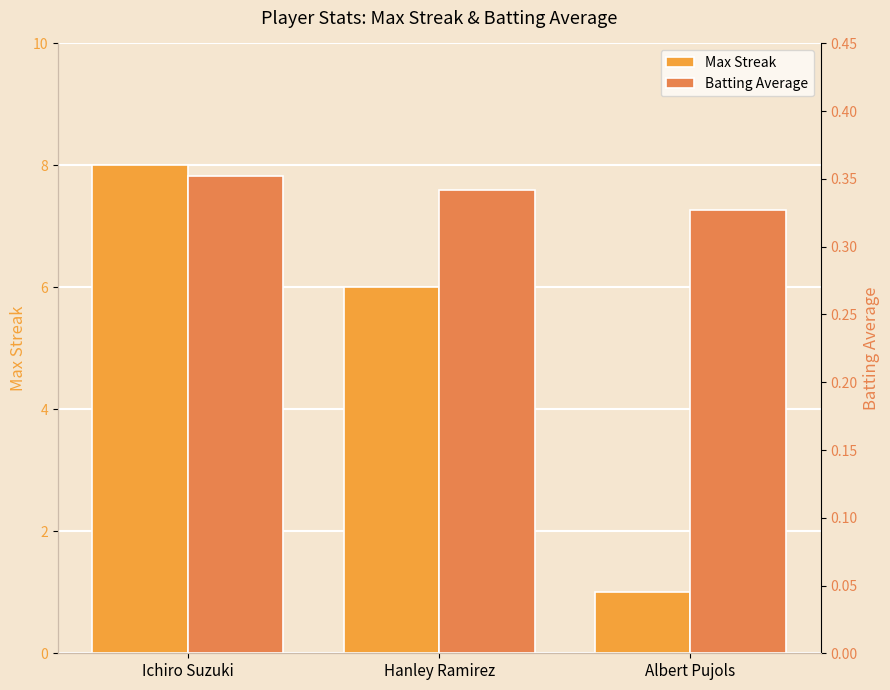

At Albert Pujols, list the series in order from largest to smallest.

Max Streak, Batting Average